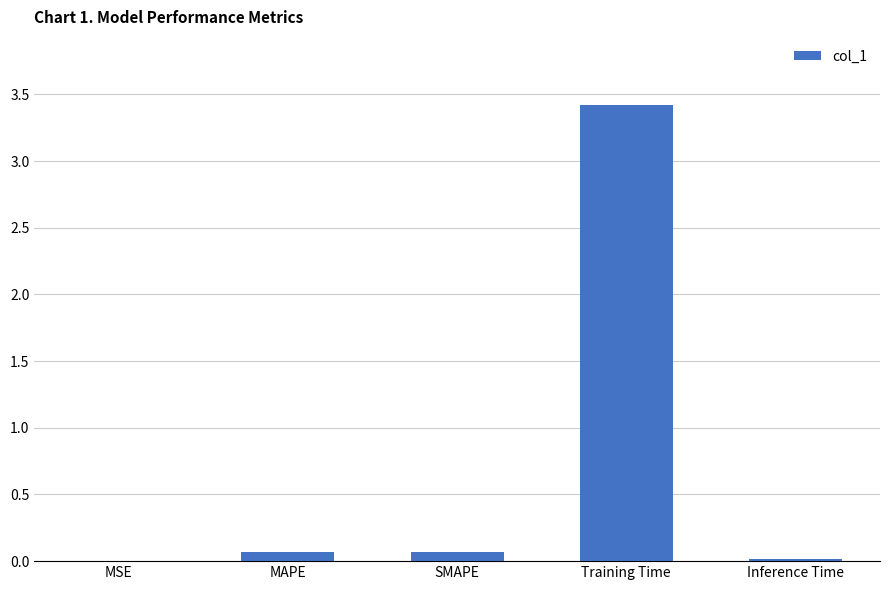

The chart shows a value of 0.0 at Inference Time. True or false?

True